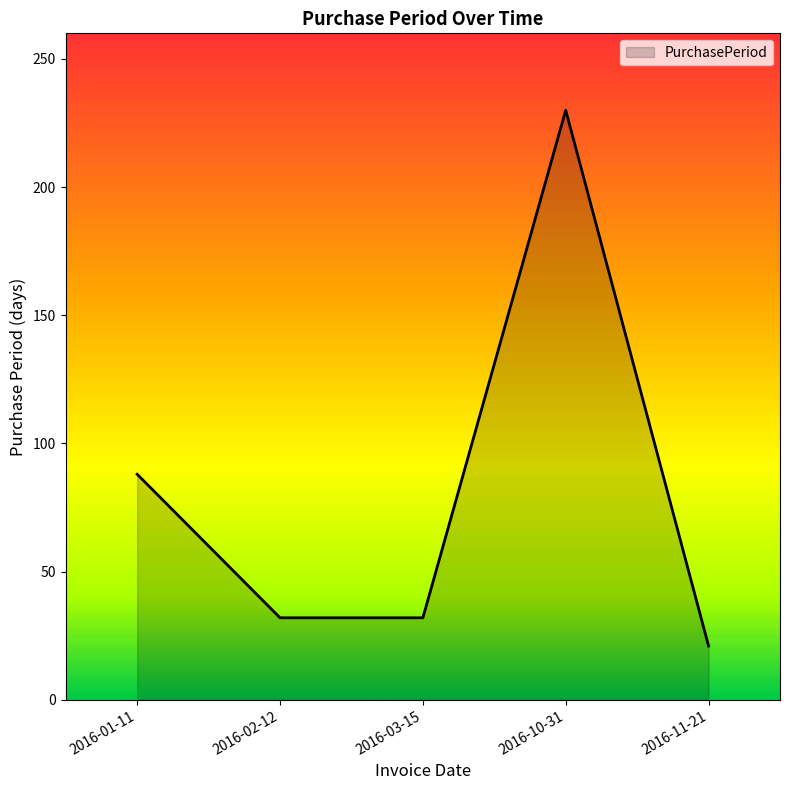

What is the approximate value at 2016-03-15, to the nearest 10?

30